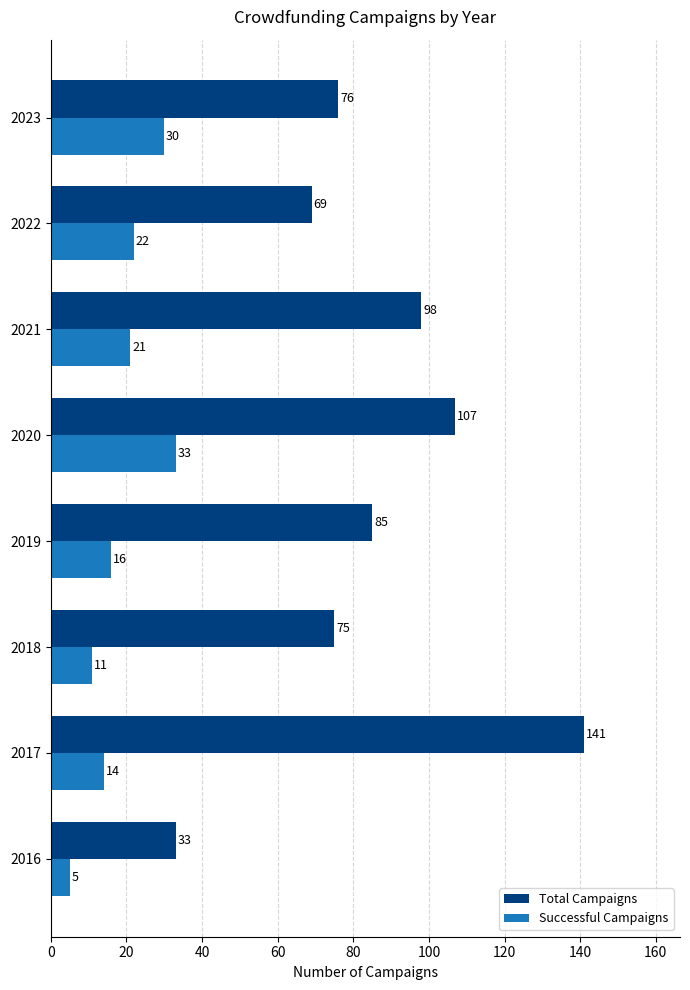

What is the sum of all Total Campaigns values?

684